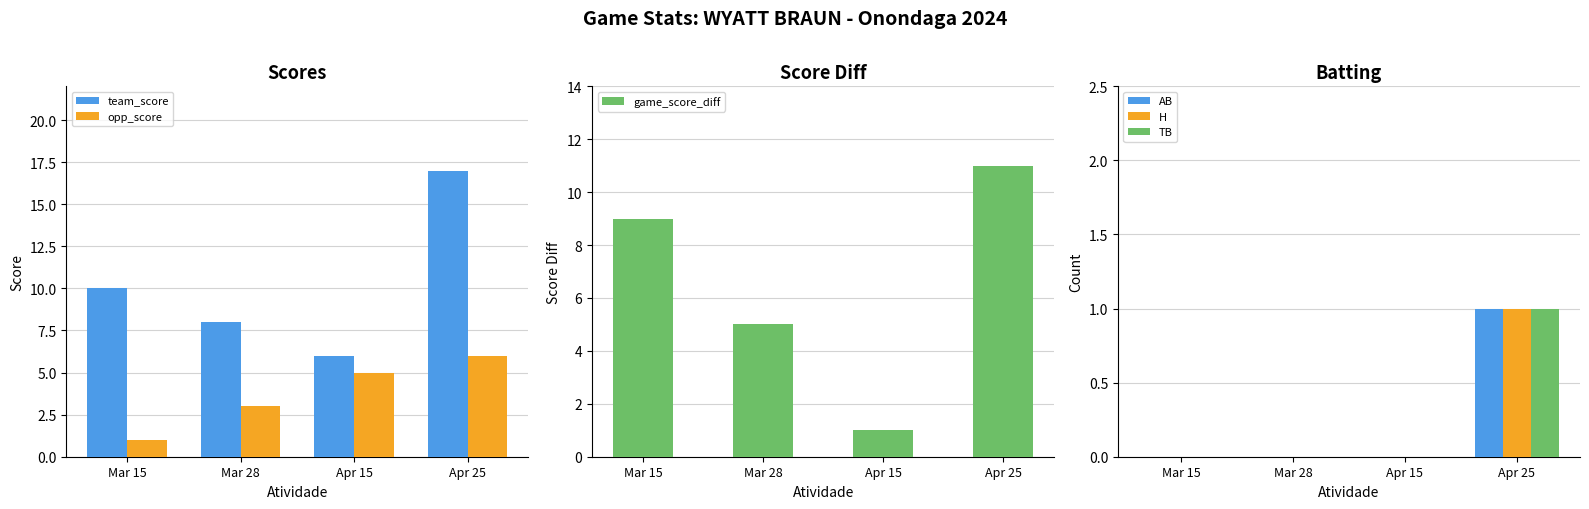

Which category has the lowest value in the opp_score series?

Mar 15